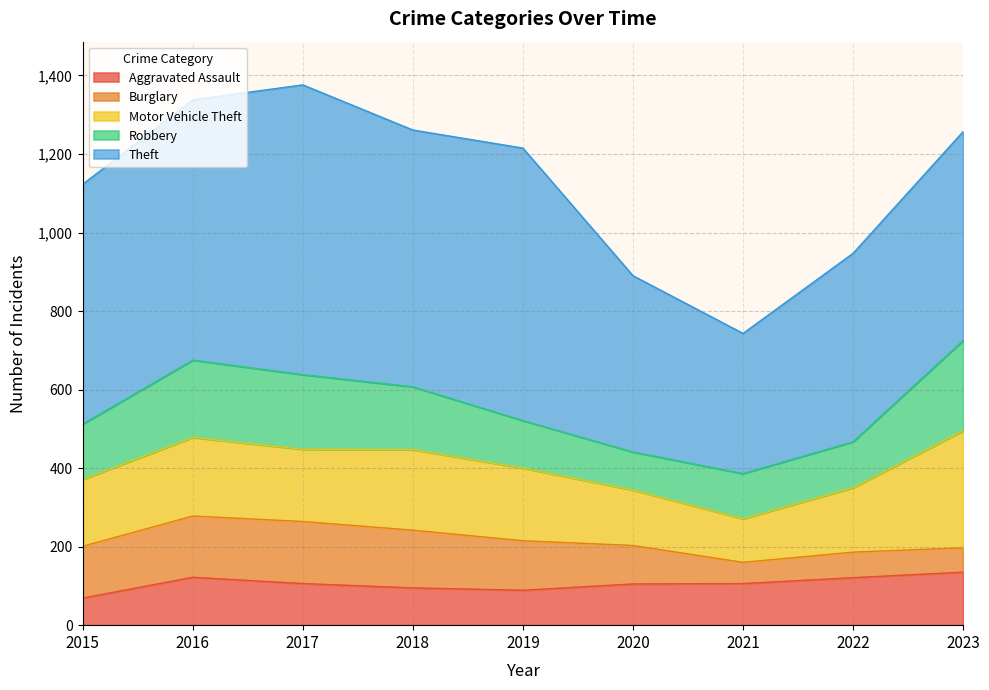

Which series has the largest range (max minus min)?

Theft